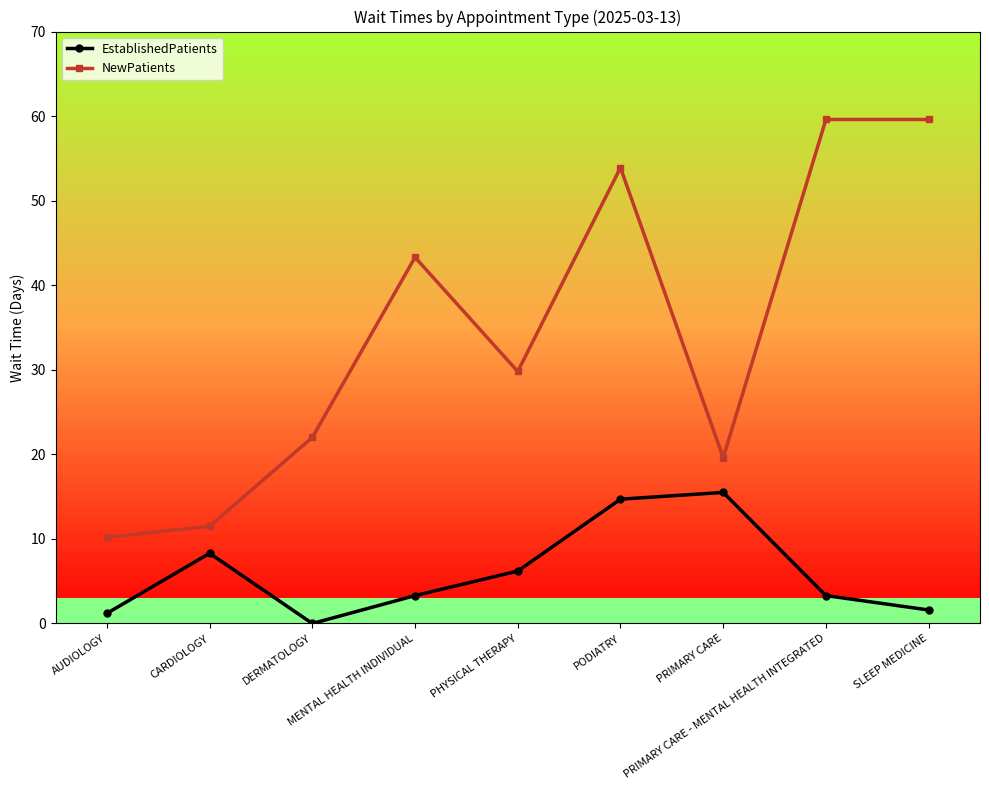

Is it true that EstablishedPatients equals 0.0 at DERMATOLOGY?

True